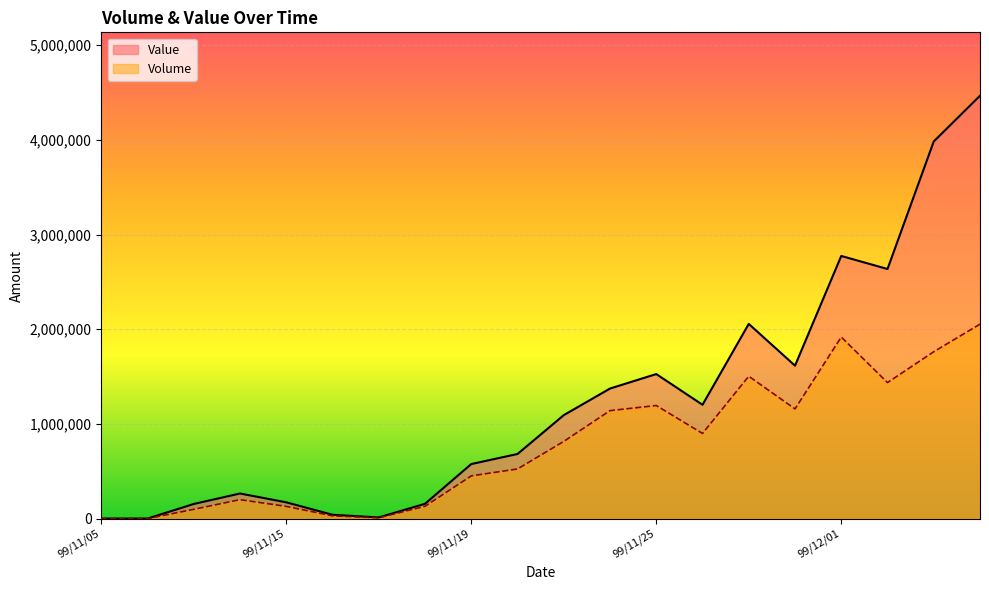

How many lines are shown in the chart?

2